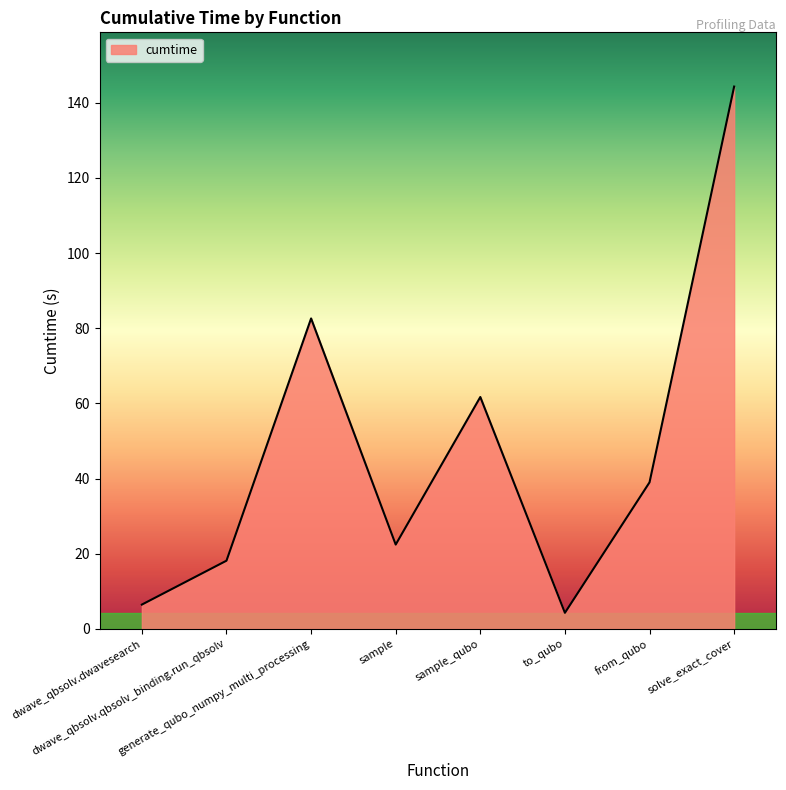

True or false: the data shows 39.0 at from_qubo.

True